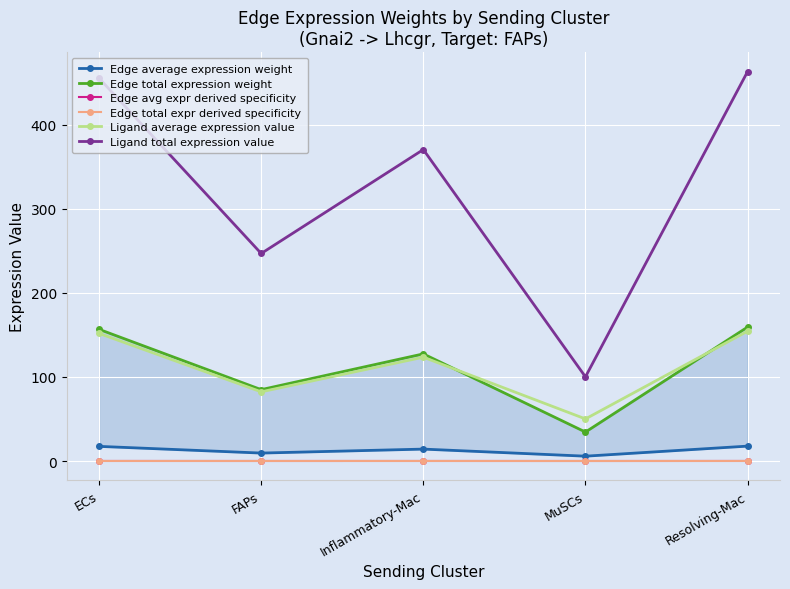

Does the chart display data point markers on the line(s)?

Yes